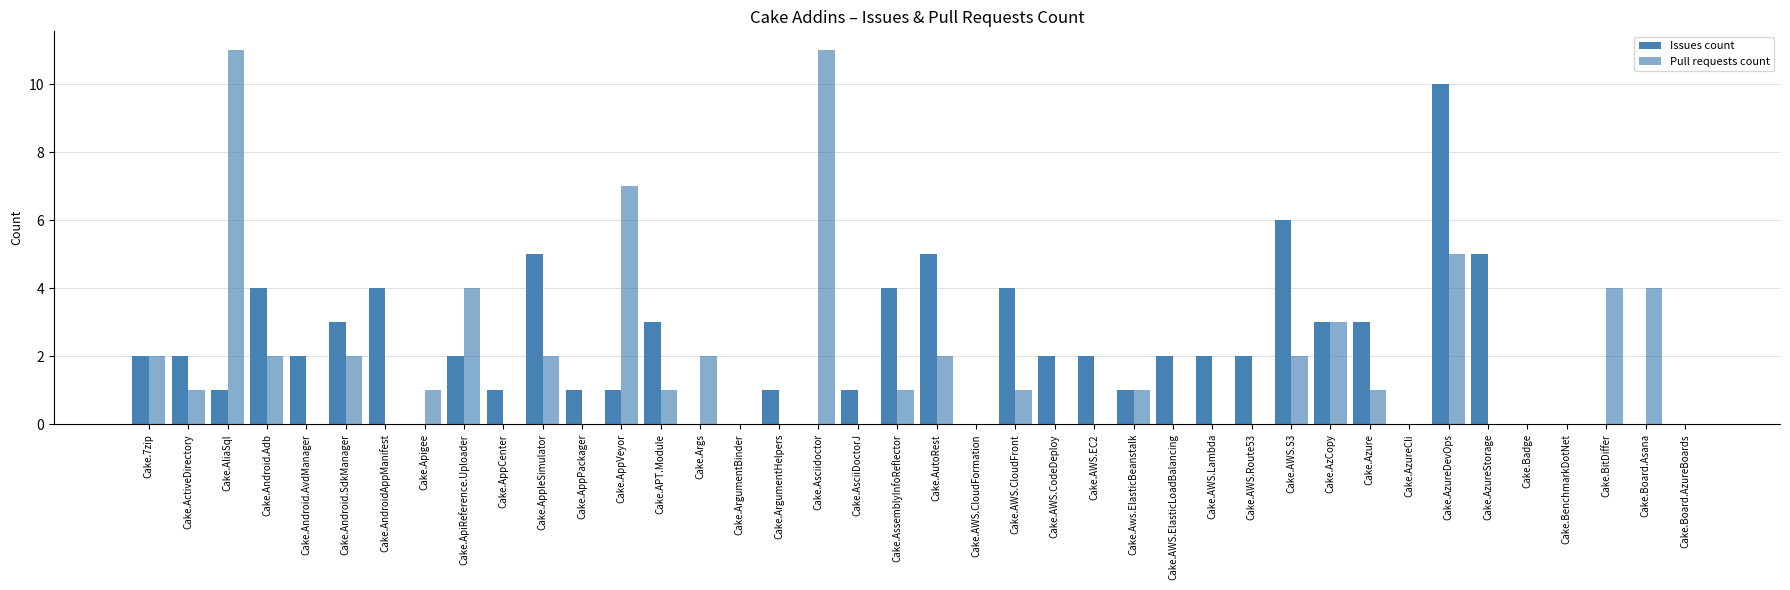

Reading left to right, transcribe all the data shown in this chart.

Issues count: 2	2	1	4	2	3	4	0	2	1	5	1	1	3	0	0	1	0	1	4	5	0	4	2	2	1	2	2	2	6	3	3	0	10	5	0	0	0	0	0
Pull requests count: 2	1	11	2	0	2	0	1	4	0	2	0	7	1	2	0	0	11	0	1	2	0	1	0	0	1	0	0	0	2	3	1	0	5	0	0	0	4	4	0